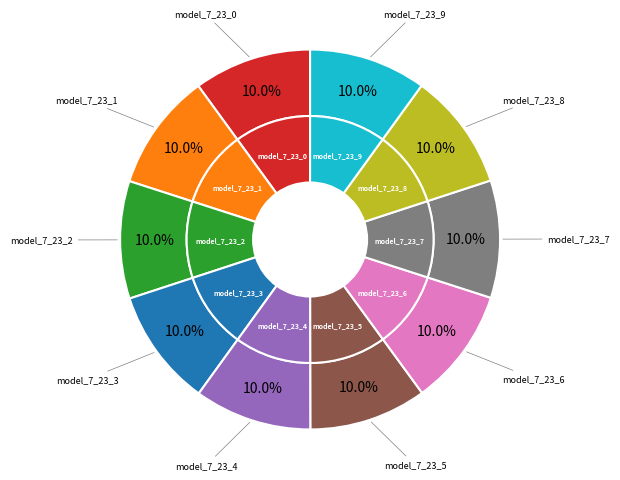

The model_7_23_4 slice represents 3% of the pie. True or false?

False